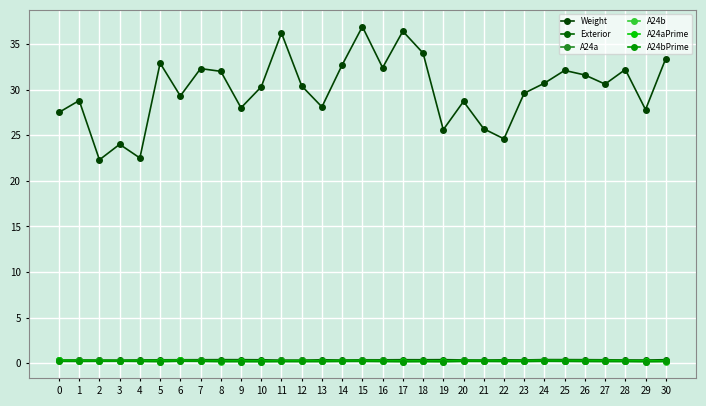

What is the approximate value of Exterior at 17?

0.4